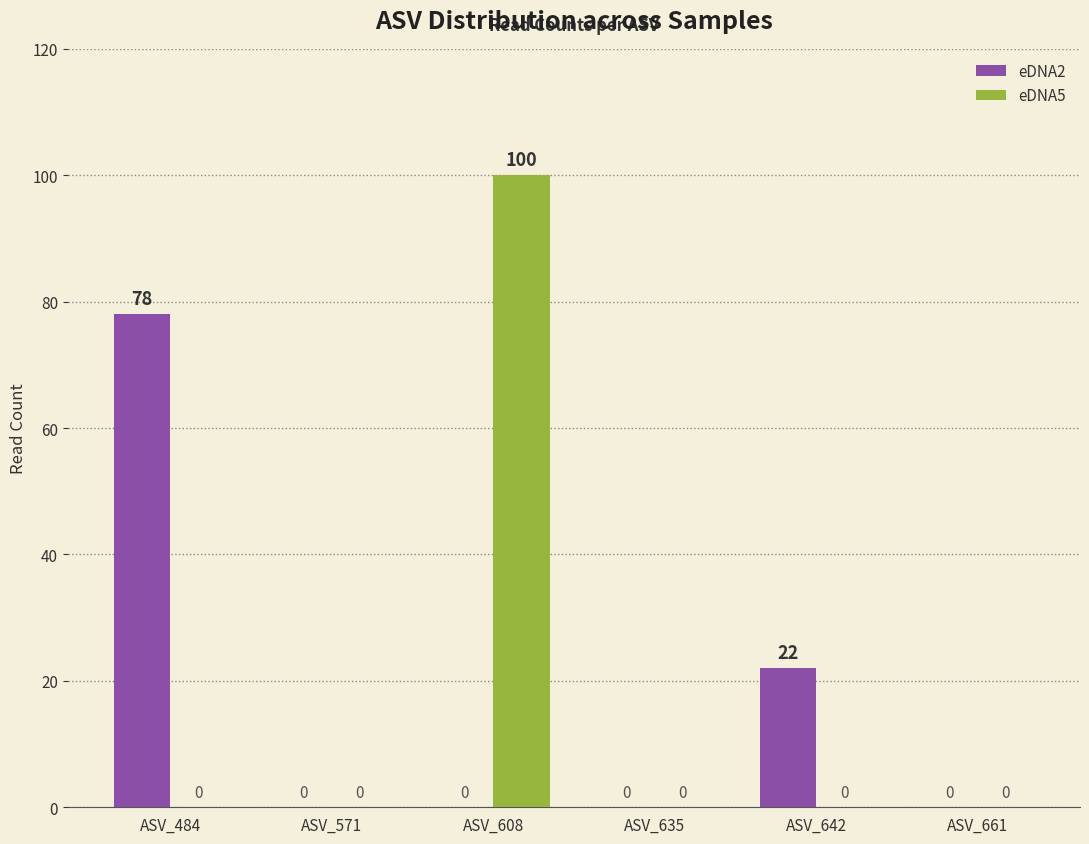

Is the value of eDNA5 at ASV_608 greater than the value of eDNA2 at ASV_661?

Yes